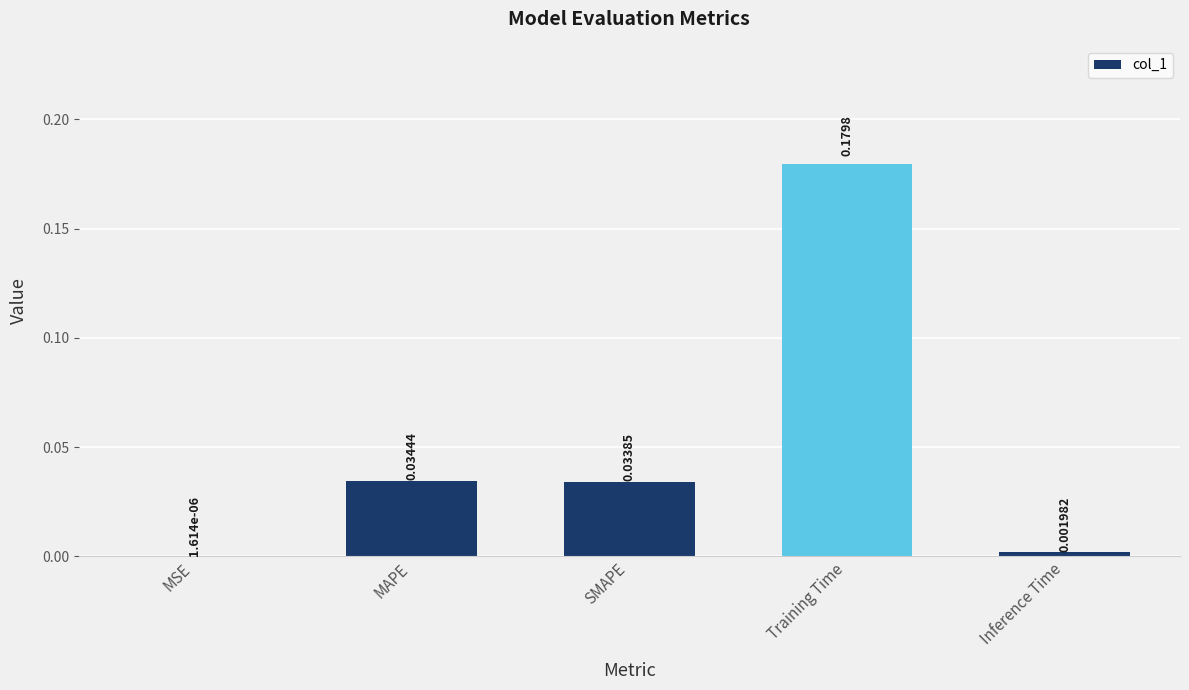

True or false: the data shows 0.1 at MAPE.

False